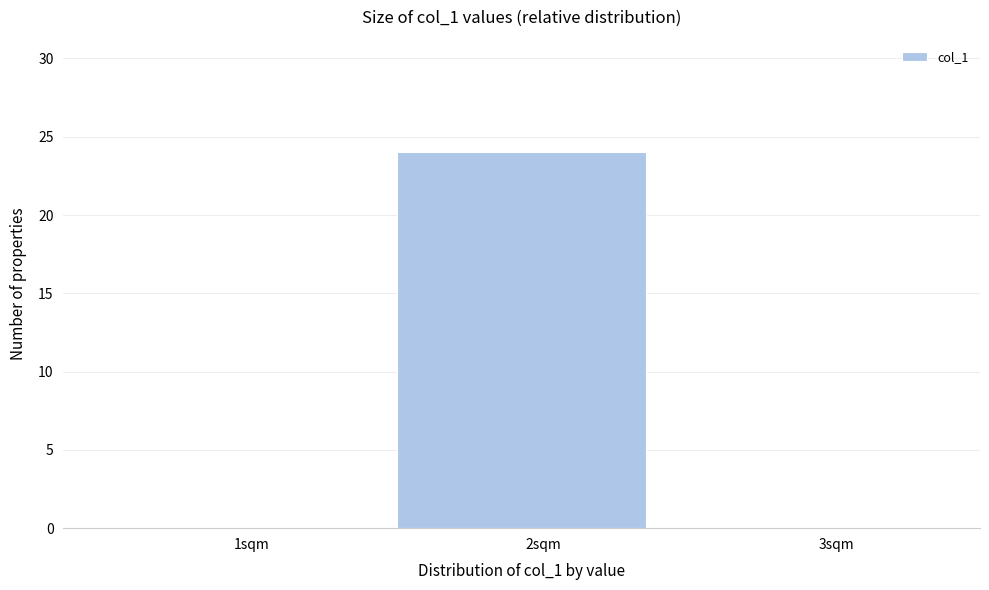

What is the height of the bar covering 1.5 to 2.5 on the x-axis? The values are not printed on the chart, so give them approximately, as read against the axis.

24